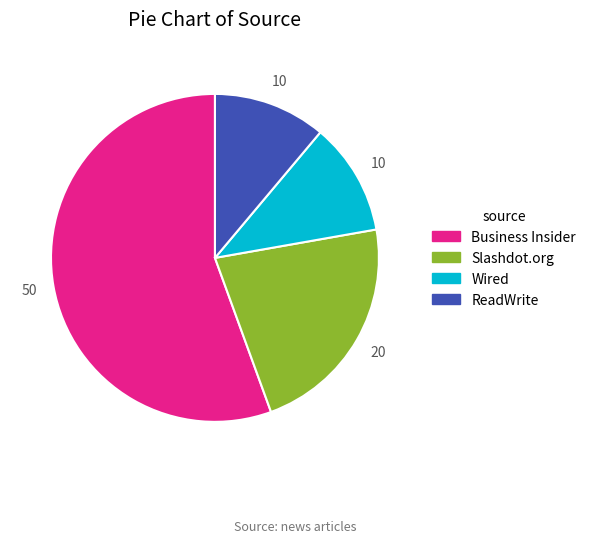

Which has a higher value, Wired or Slashdot.org?

Slashdot.org